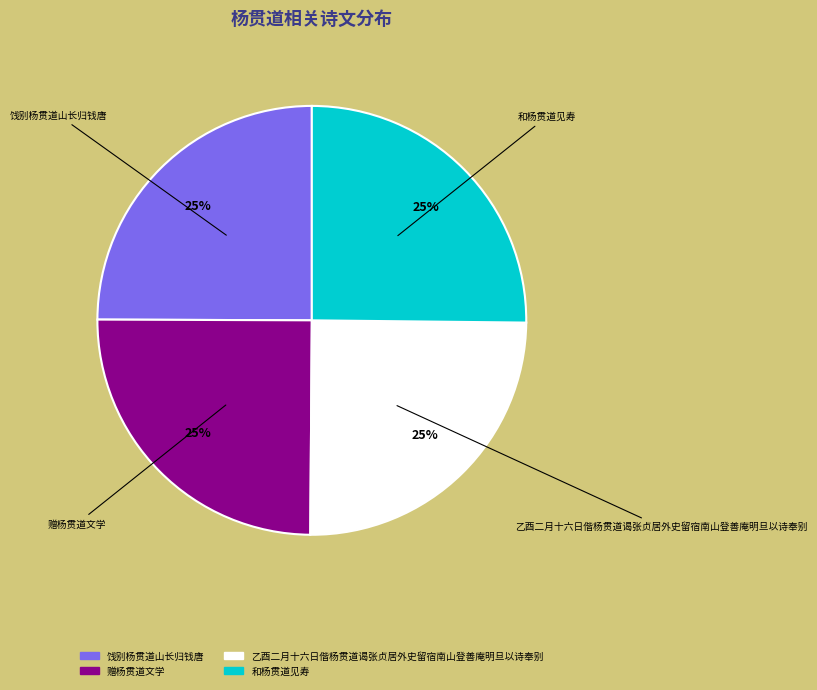

Count the number of slices in the pie.

4